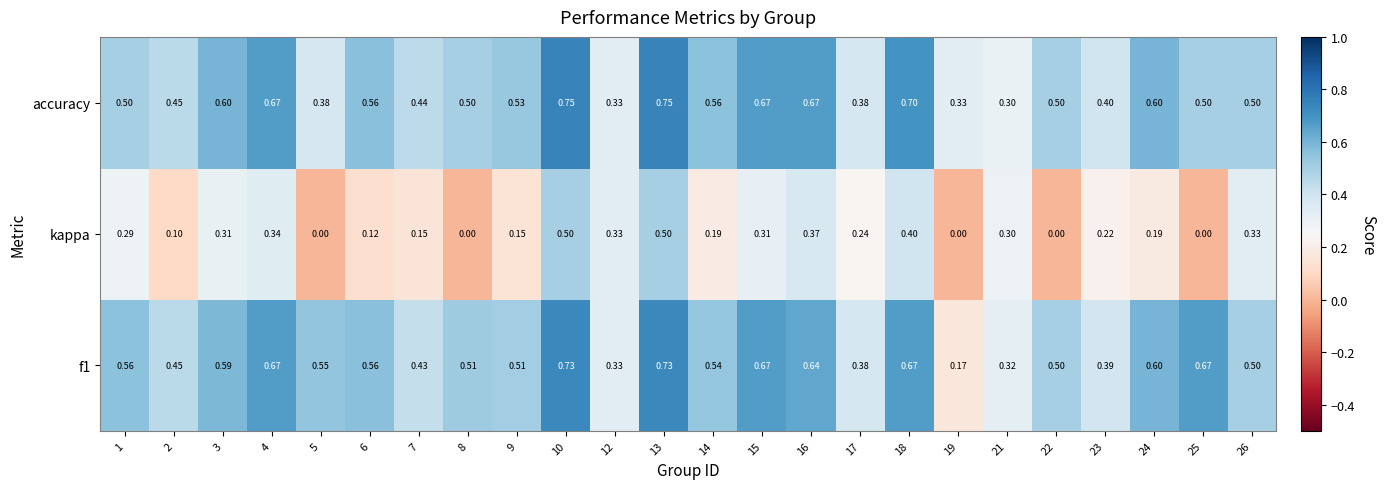

Is the value of accuracy at 18 greater than the value of kappa at 17?

Yes